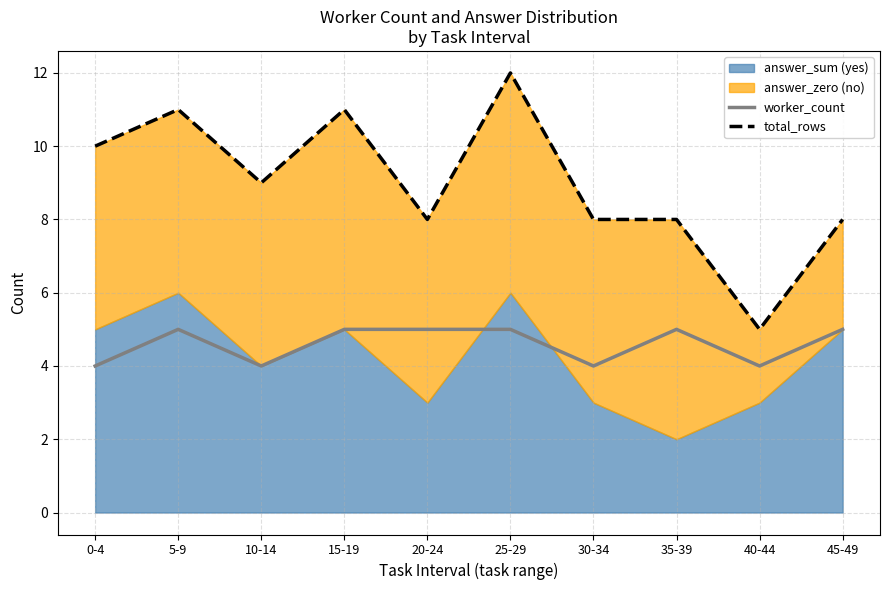

At which label is worker_count closest to 4?

0-4